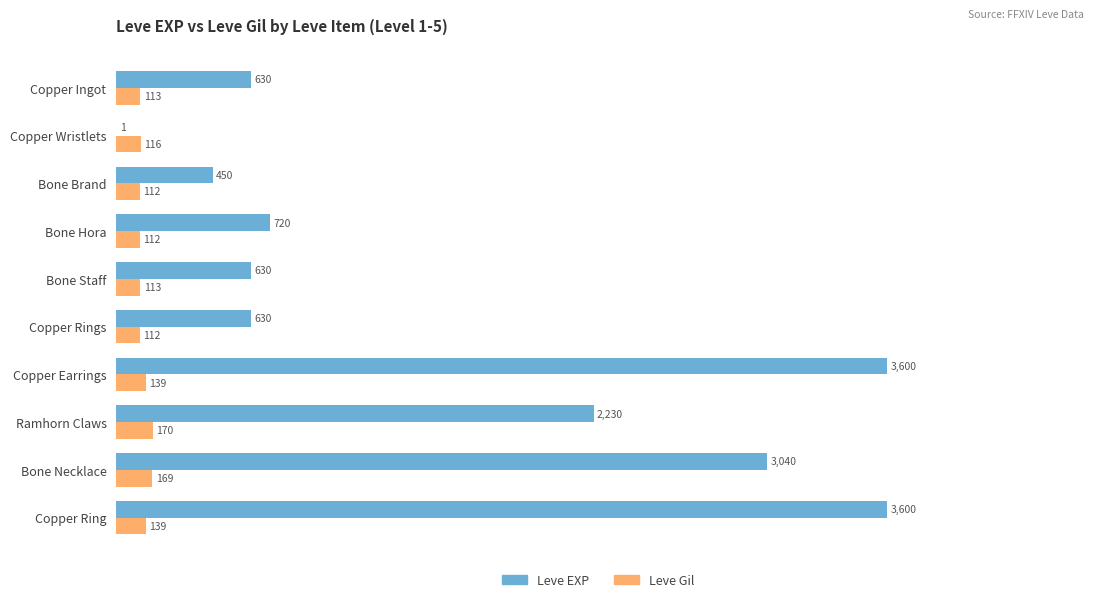

Which series changed the most between Copper Ingot and Copper Wristlets?

Leve EXP